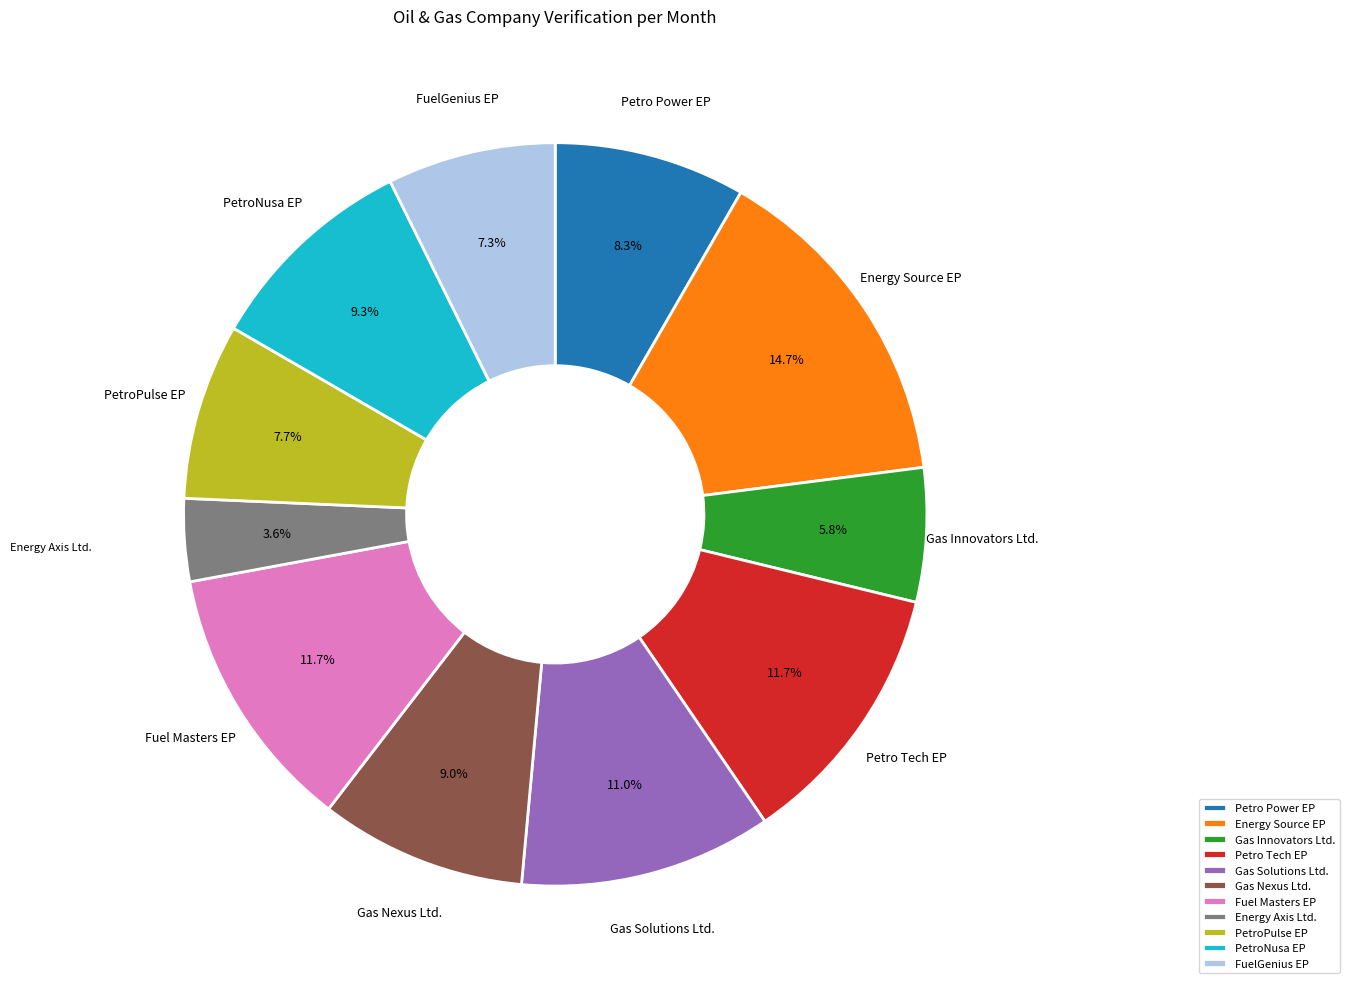

Which has a higher value, Gas Solutions Ltd. or Energy Axis Ltd.?

Gas Solutions Ltd.